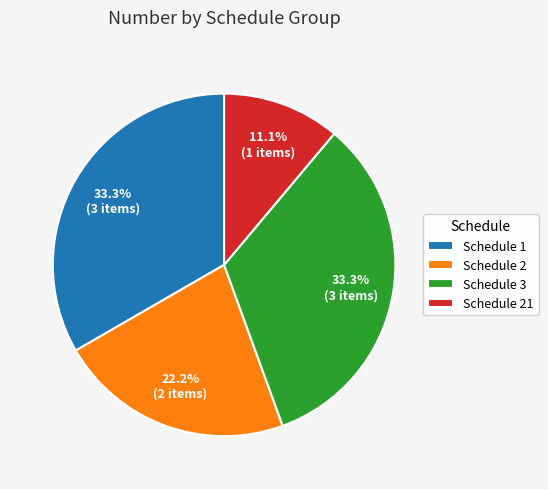

Approximately how many times larger is the value at Schedule 1 compared to Schedule 2?

1.5